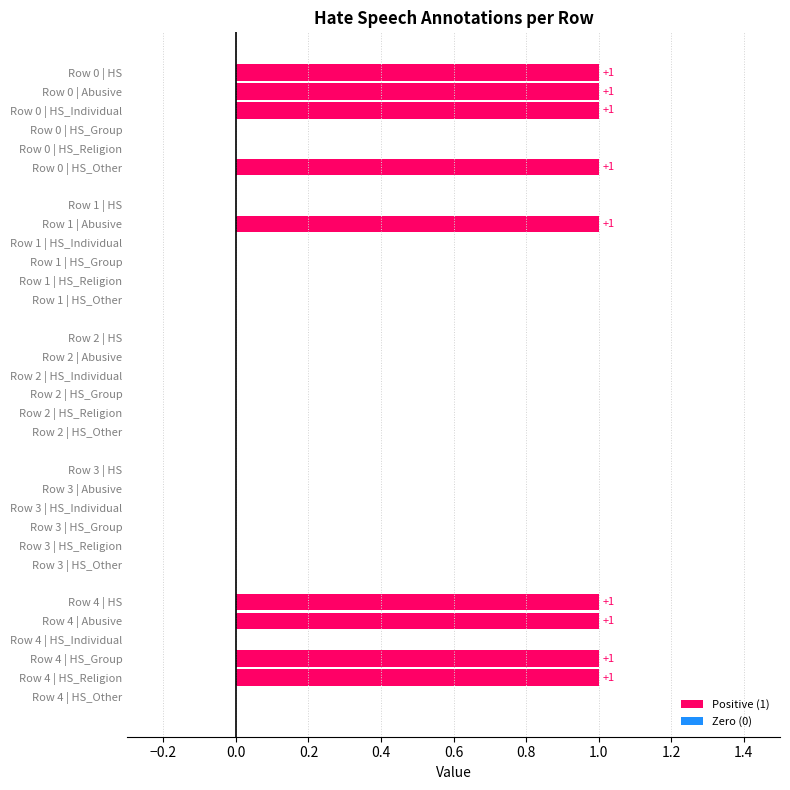

Which series has the widest spread of values?

HS